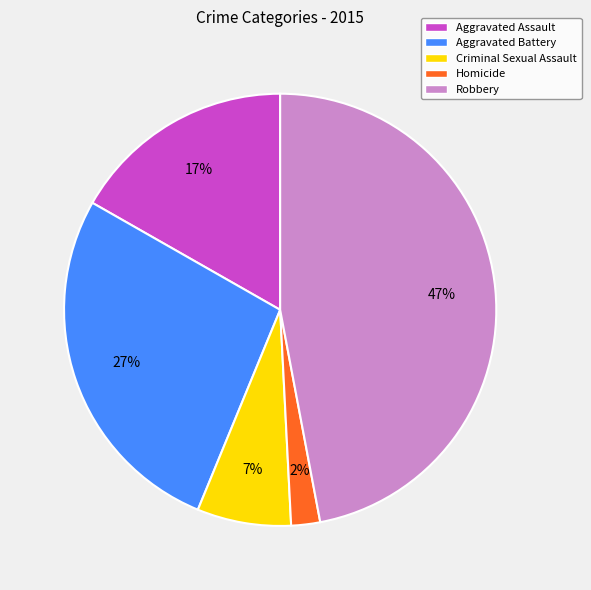

To the nearest percent, what is the difference between the largest and smallest slice percentages?

45%